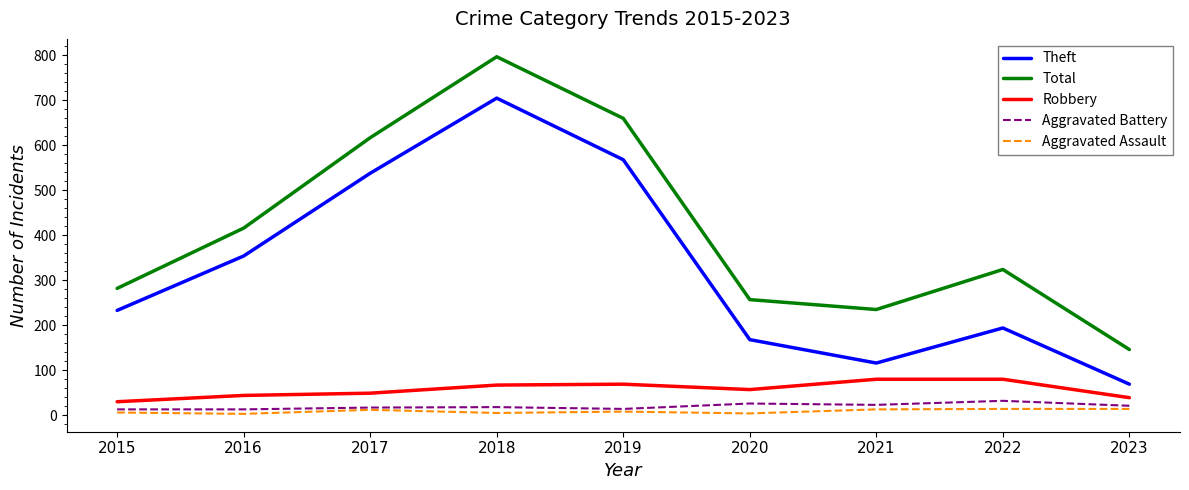

What is the difference between the highest and lowest values at 2015?

276